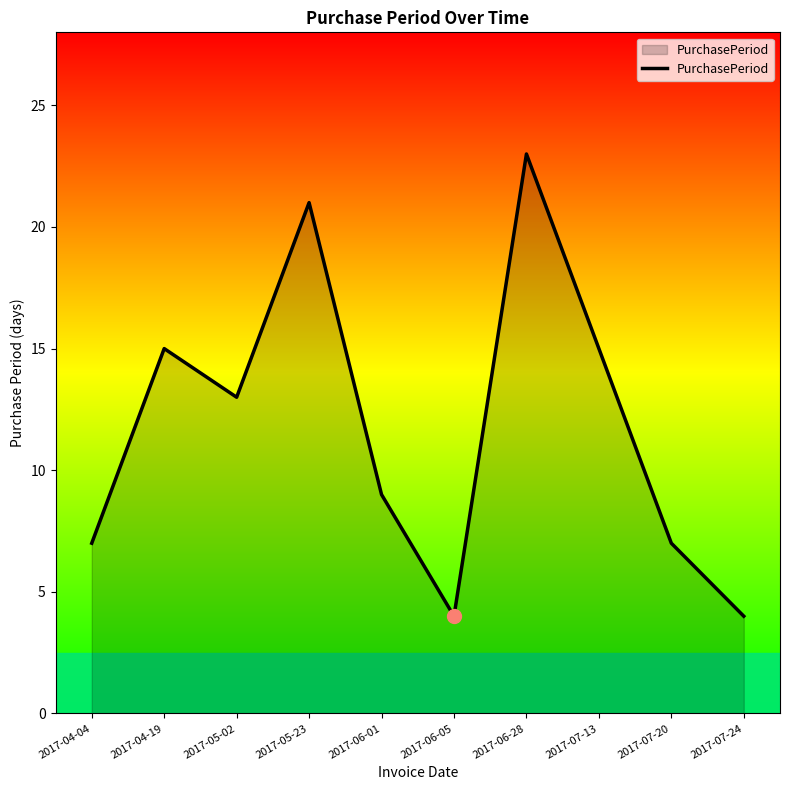

What is the greatest value displayed?

23